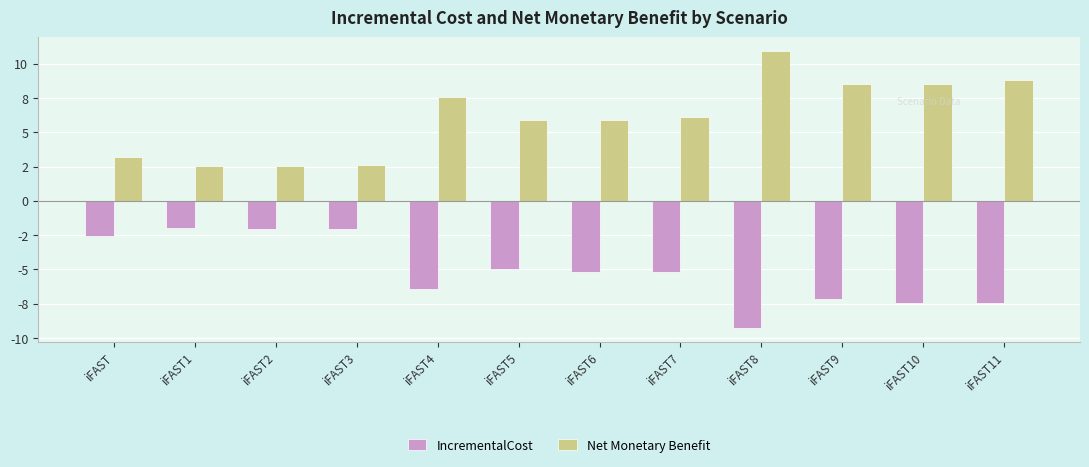

Between iFAST2 and iFAST6, which series saw the biggest shift?

Net Monetary Benefit